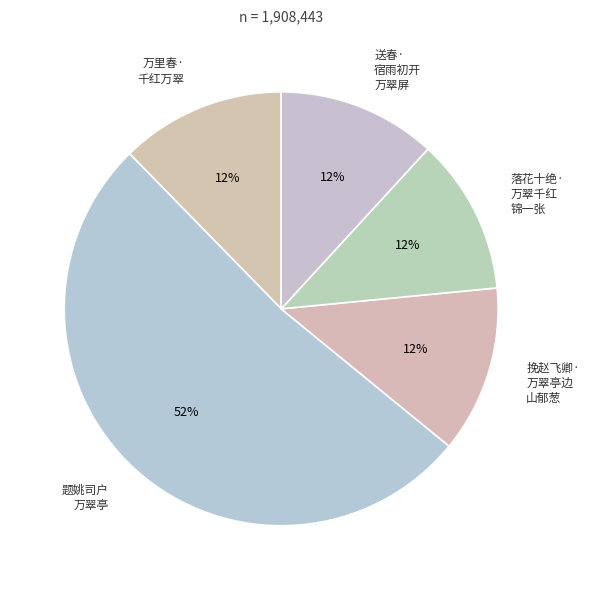

What is the majority slice?

题姚司户 万翠亭